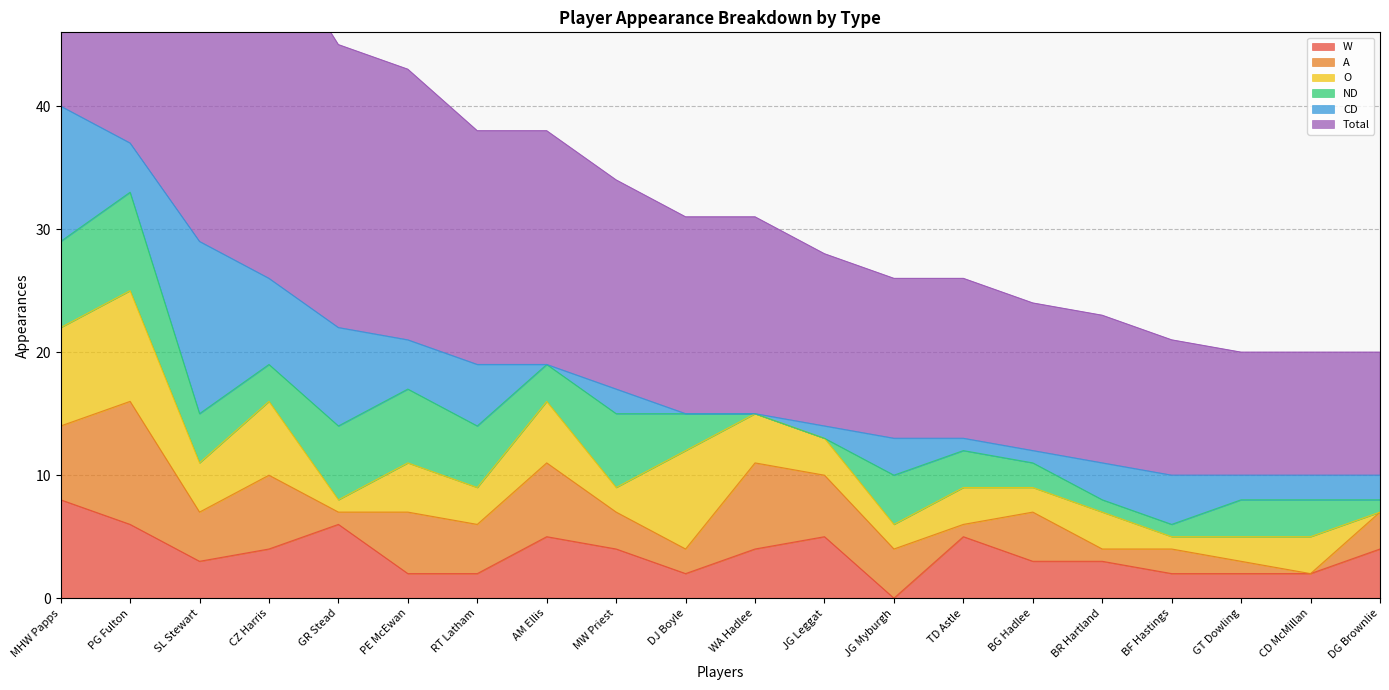

How many values in the ND series are below 3?

6